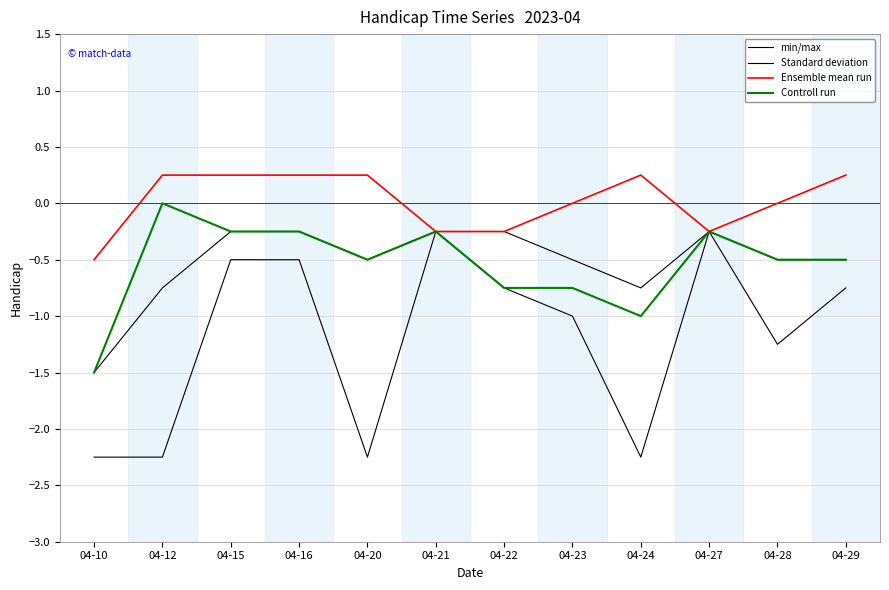

At which category does the chart reach its minimum across all series?

04-10